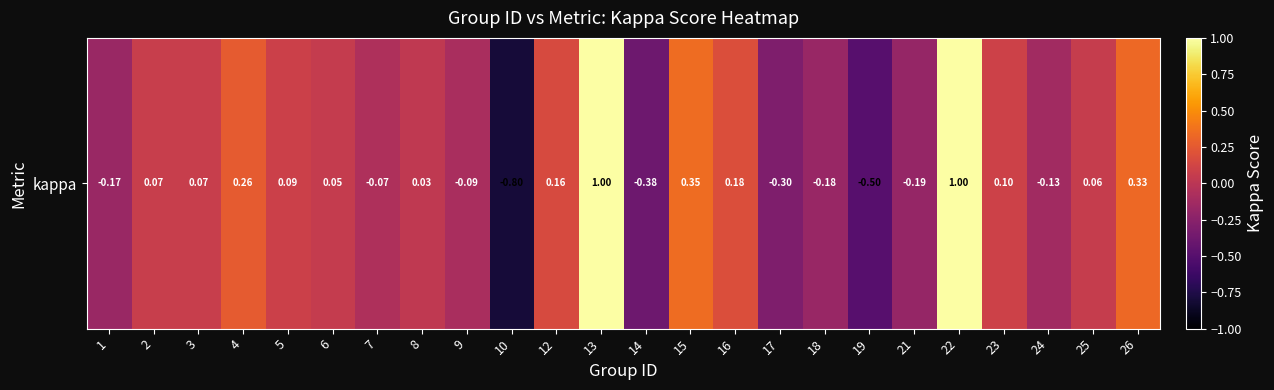

What is the sum of all values?

0.9